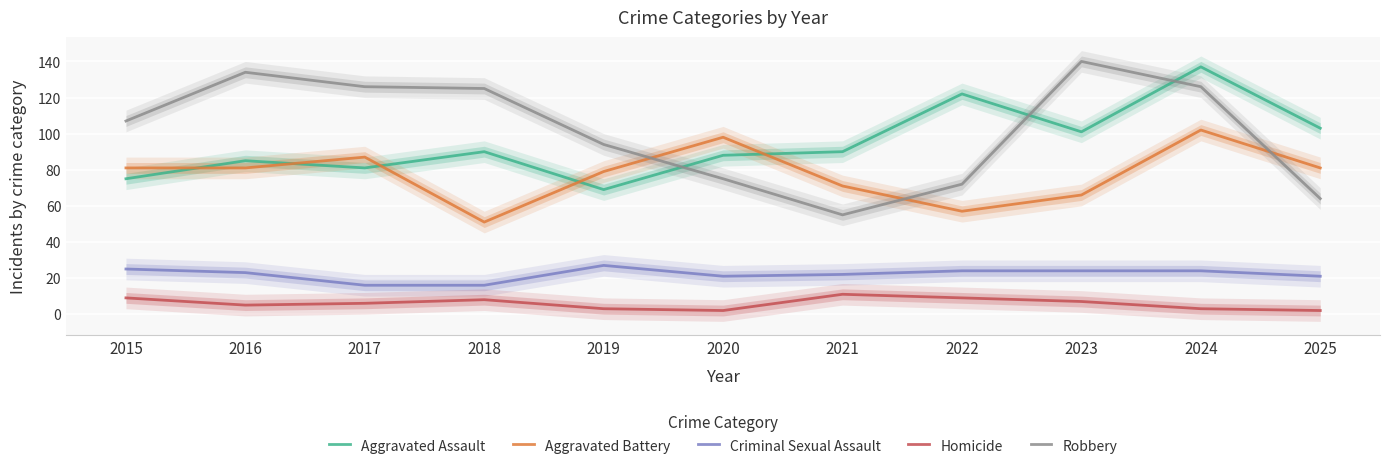

What is the difference between the second highest and minimum values in the Robbery series?

79